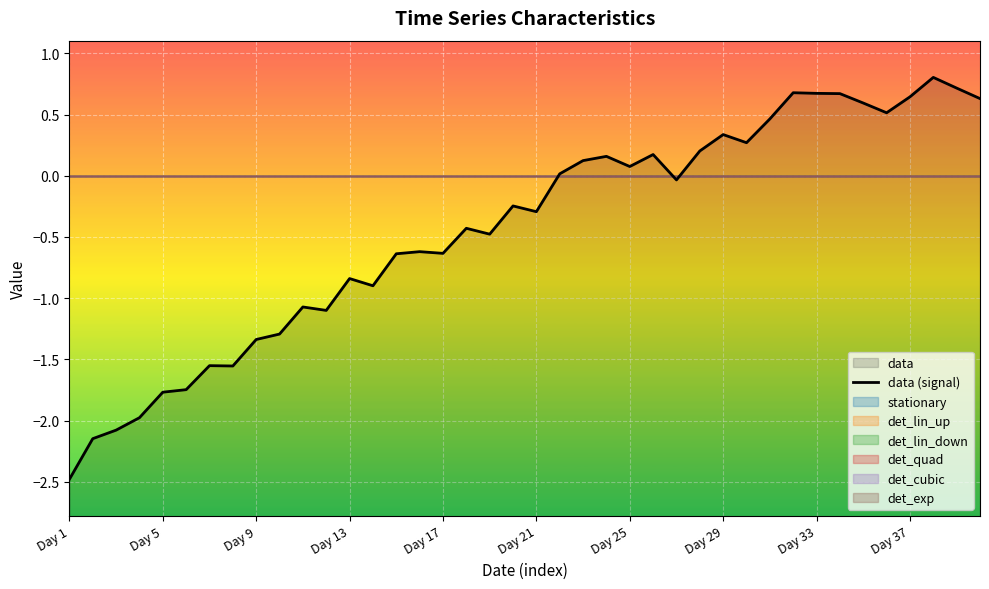

True or false: the data shows 0.0 at 21.

False